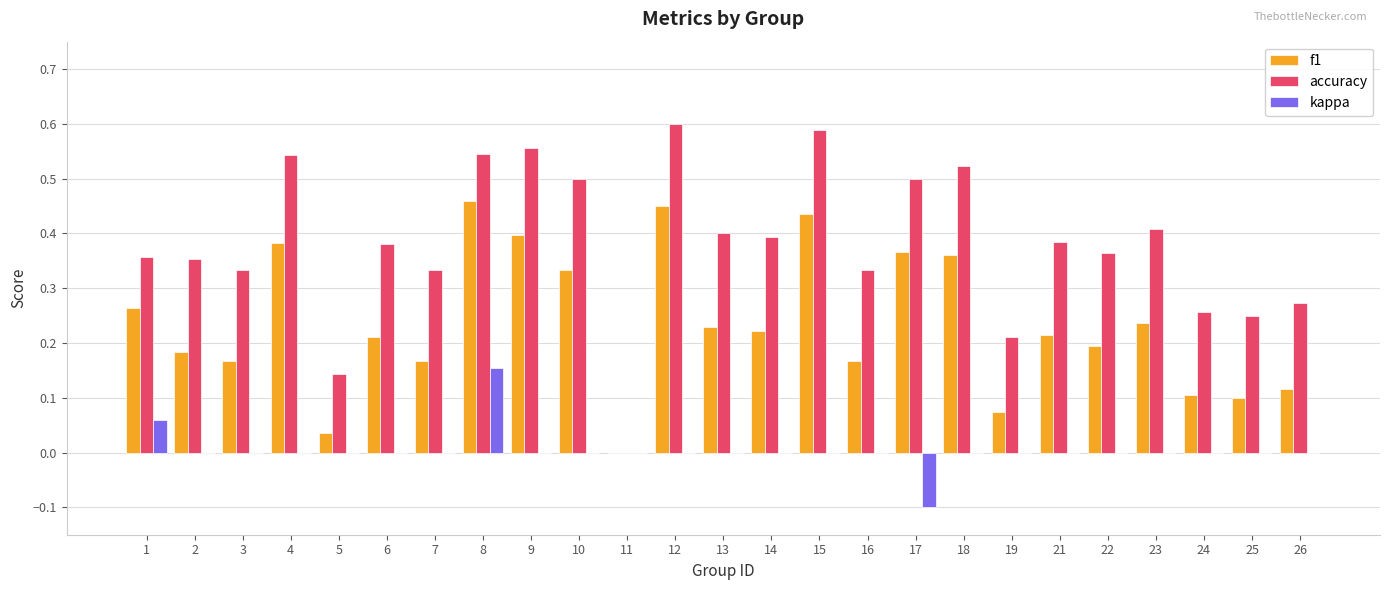

What is the sum of all f1 values?

5.9